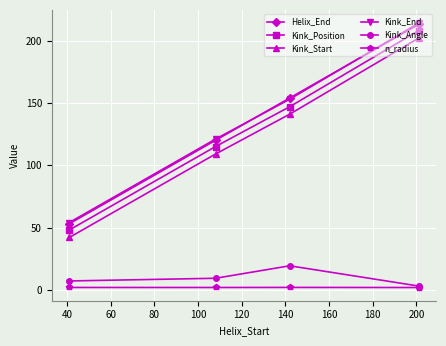

True or false: Helix_End and Kink_Angle intersect in this chart.

False